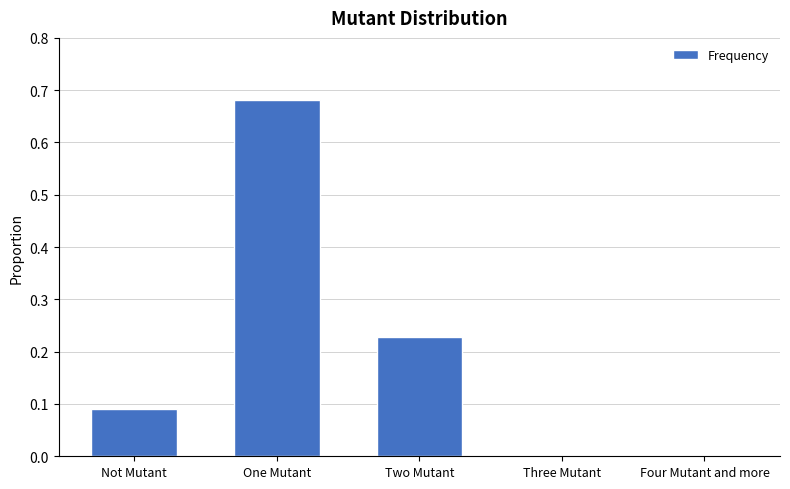

Are the bars horizontal?

No